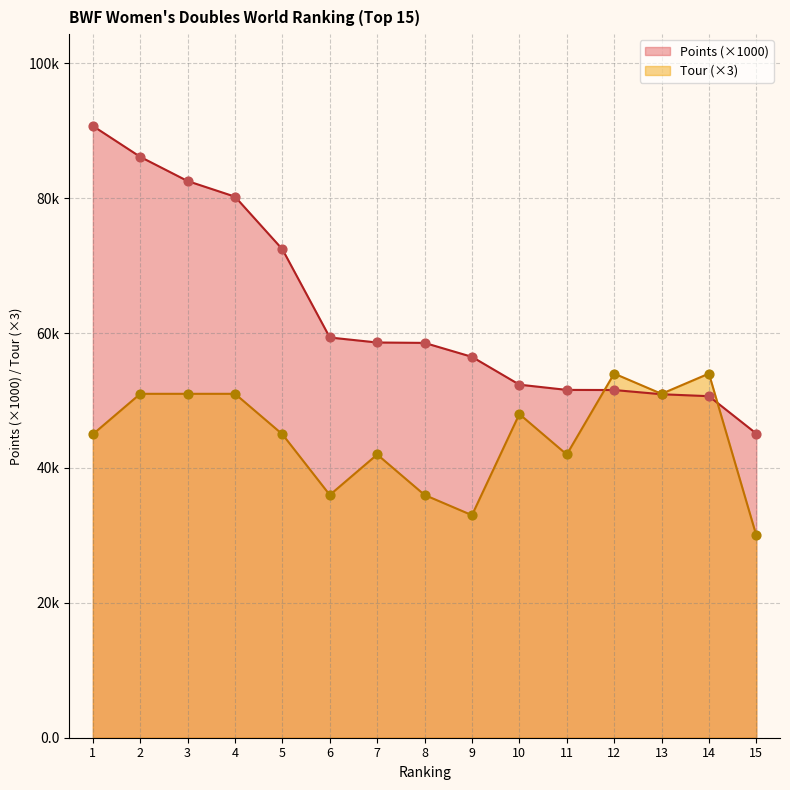

Is the value of Points (x1000) at 11 greater than the value of Tour at 10?

Yes